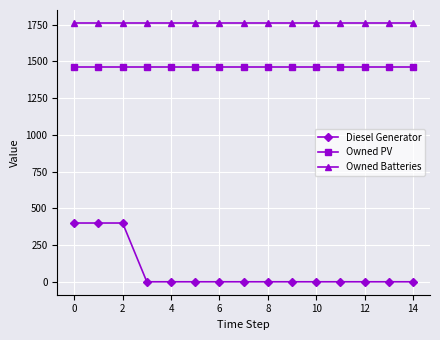

What is the difference between the second highest and minimum values in the Diesel Generator series?

400